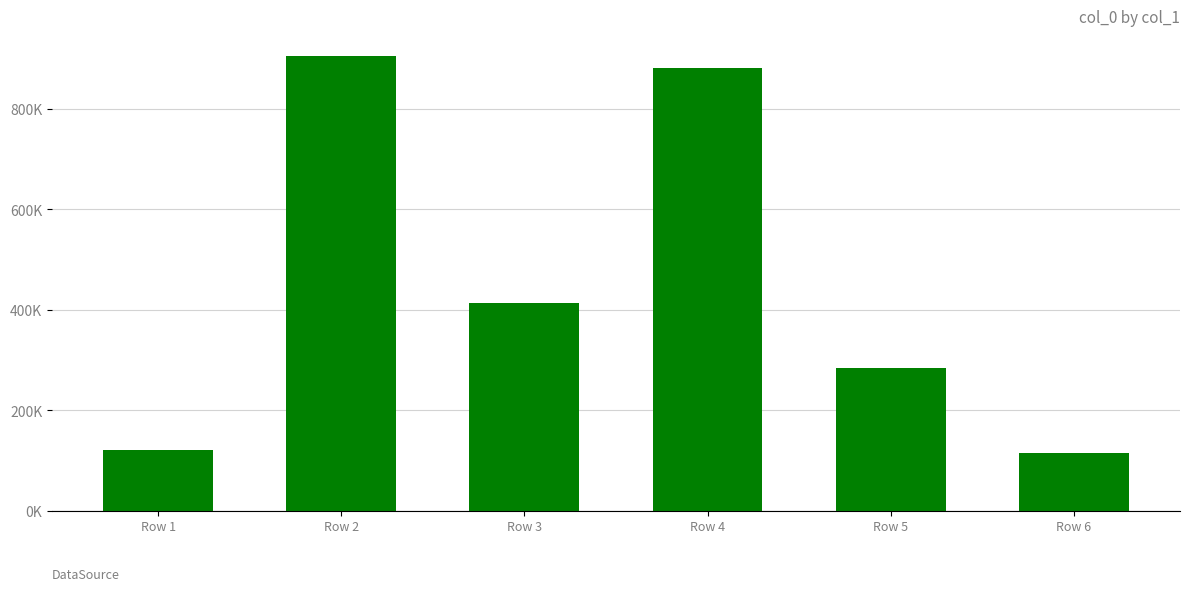

At which label does the data first exceed 413245?

Row 2